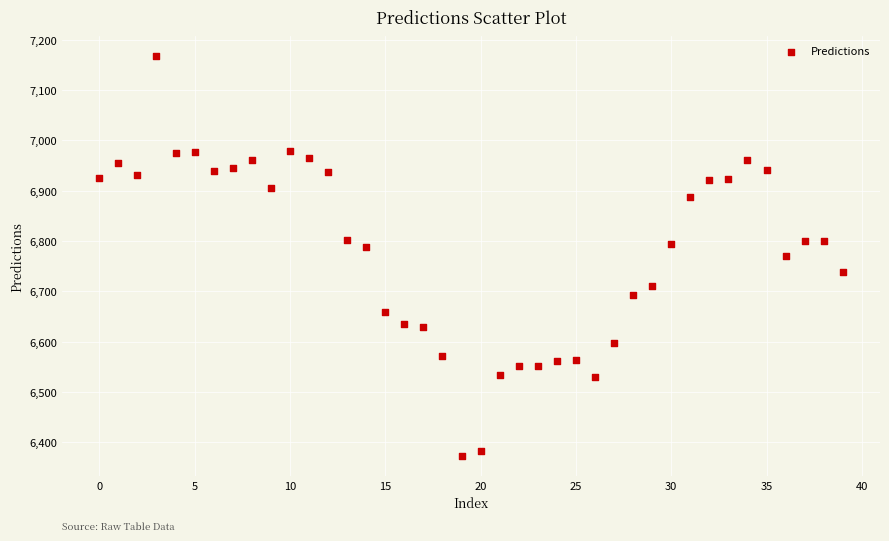

What is the range of Y values (max minus min)?

794.9